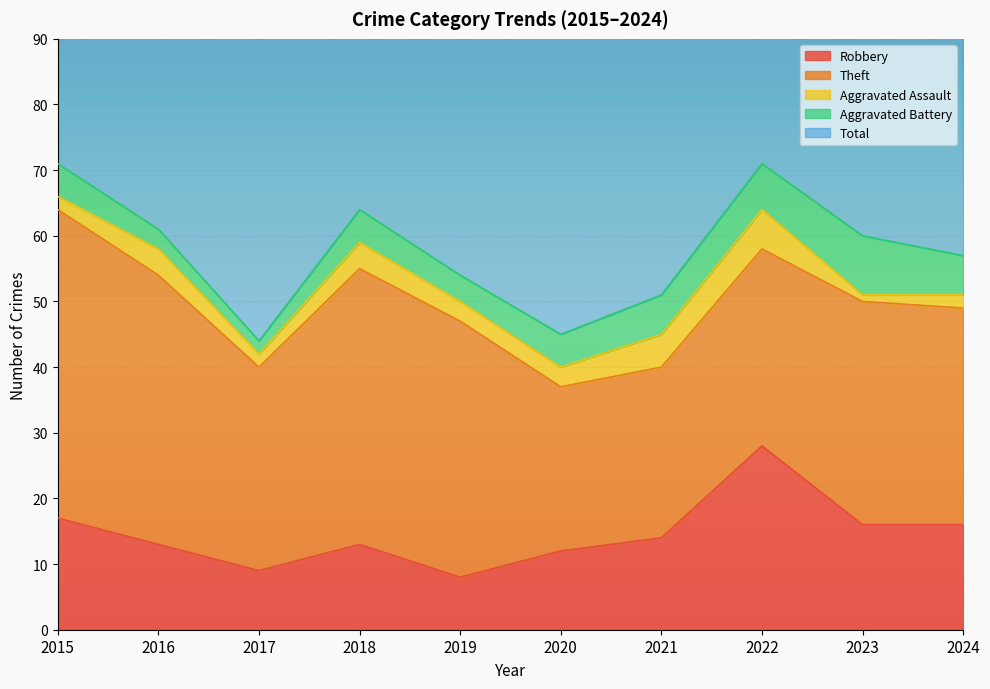

True or false: Aggravated Battery and Robbery cross at least once.

False